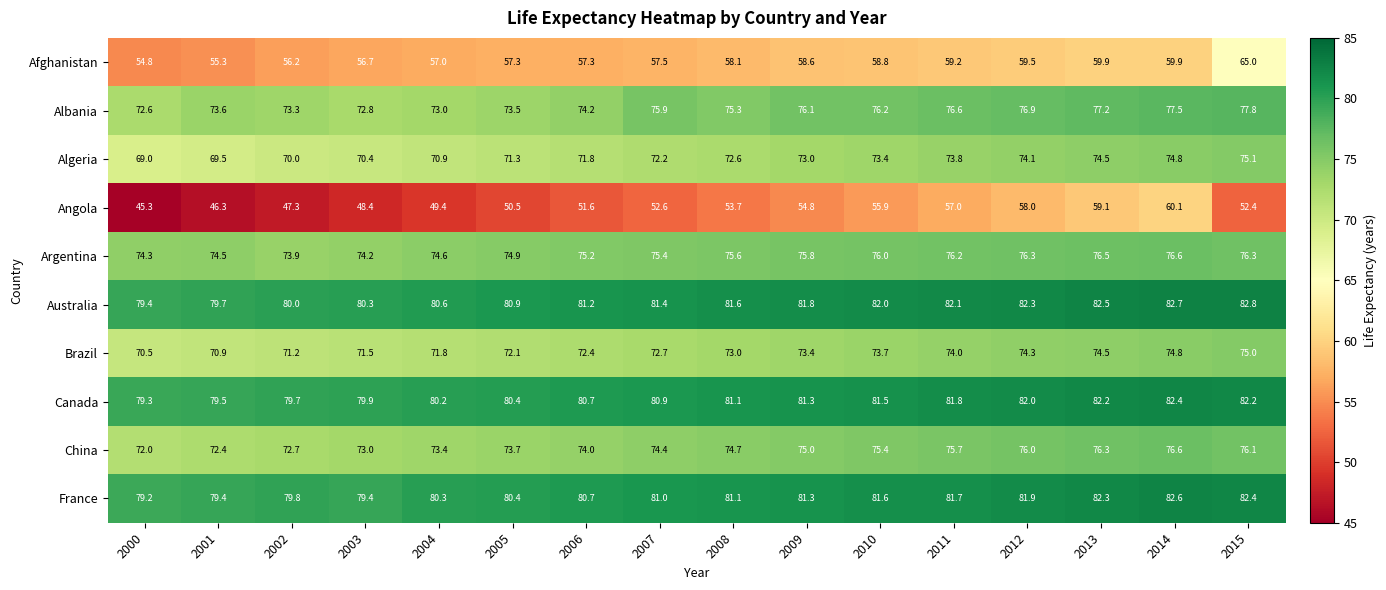

At 2015, list the series in order from smallest to largest.

Angola, Afghanistan, Brazil, Algeria, China, Argentina, Albania, Canada, France, Australia